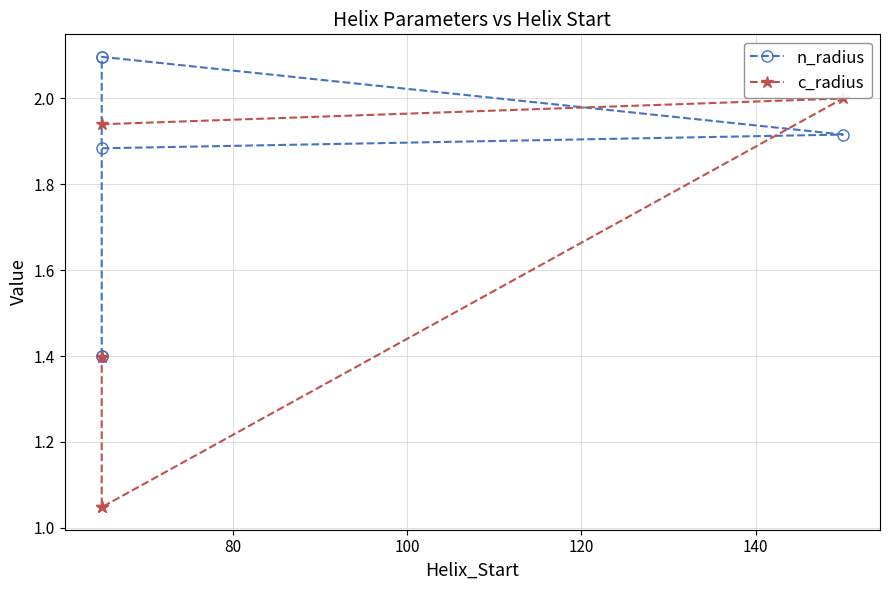

Which series has the largest total across all categories?

n_radius